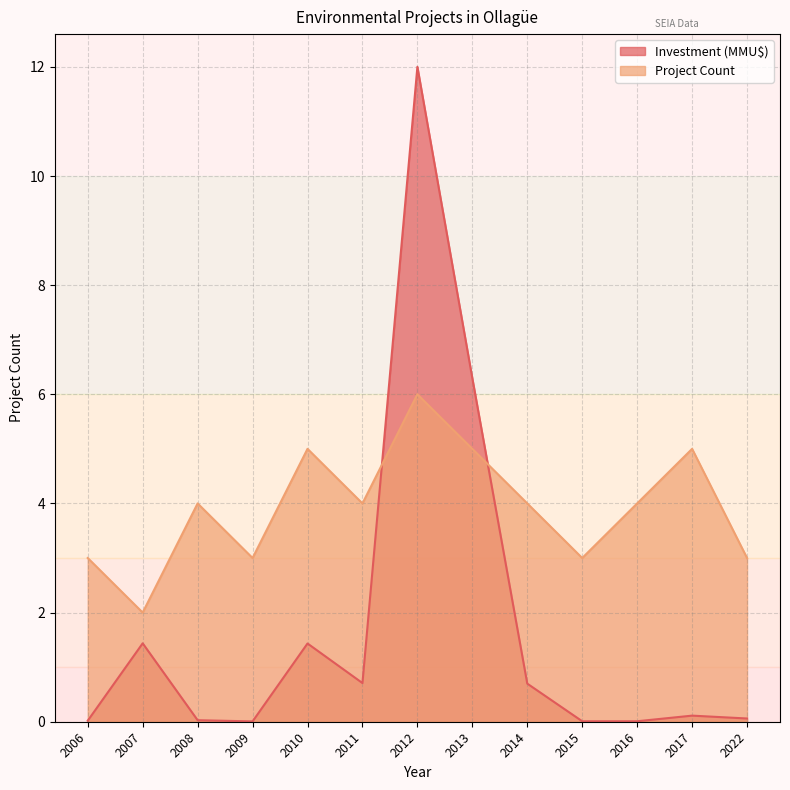

Reading left to right, extract all data points from this chart.

Project Count: 2006=3.0	2007=2.0	2008=4.0	2009=3.0	2010=5.0	2011=4.0	2012=6.0	2013=5.0	2014=4.0	2015=3.0	2016=4.0	2017=5.0	2022=3.0
Investment (MMU$): 2006=0.0	2007=1.4	2008=0.0	2009=0.0	2010=1.4	2011=0.7	2012=12.0	2013=6.3	2014=0.7	2015=0.0	2016=0.0	2017=0.1	2022=0.1